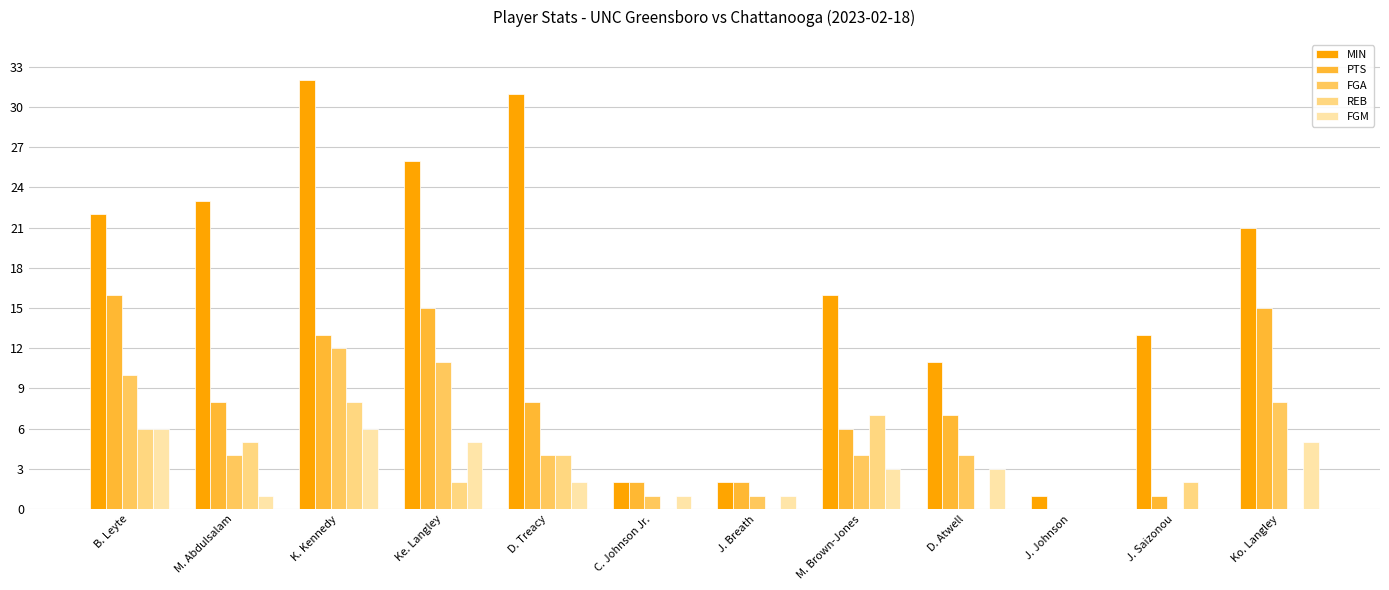

What is the average value of the FGM series?

3